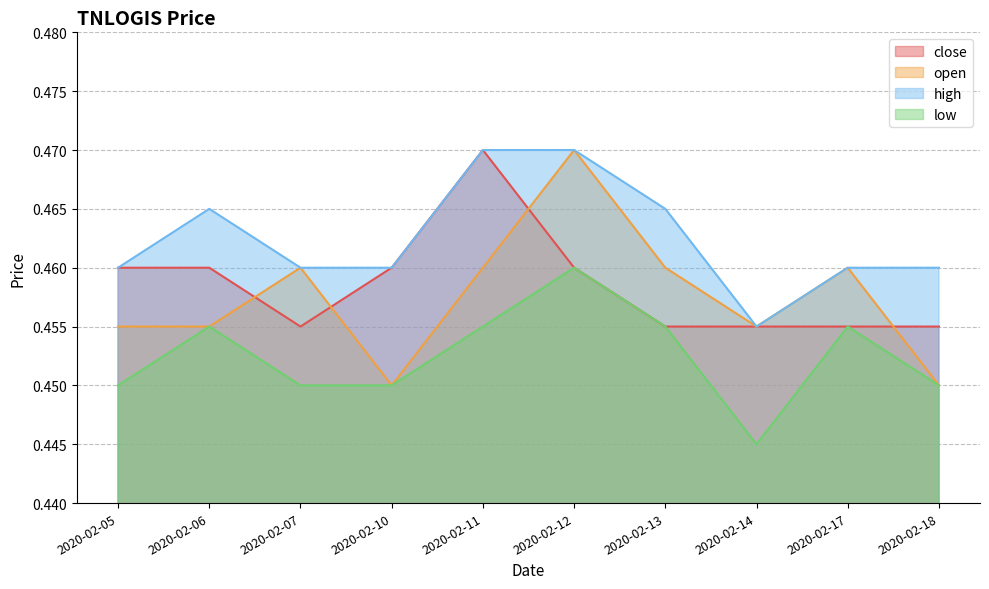

True or false: close and high cross at least once.

False